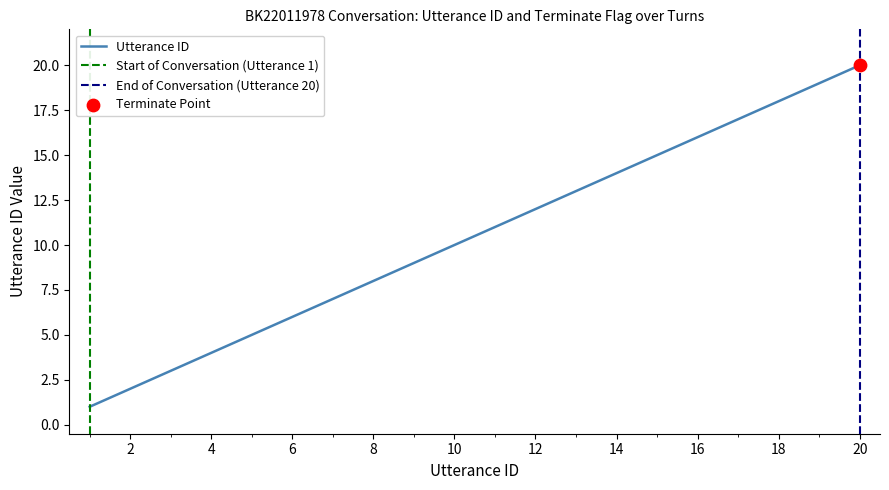

Approximately how many times larger is the value at 13 compared to 14?

0.9